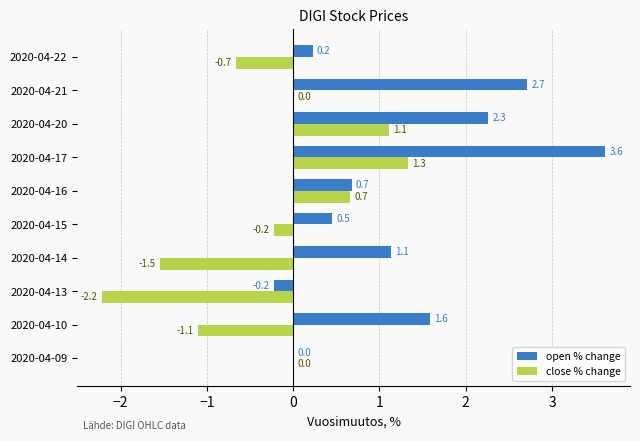

How many series are shown in this chart?

2